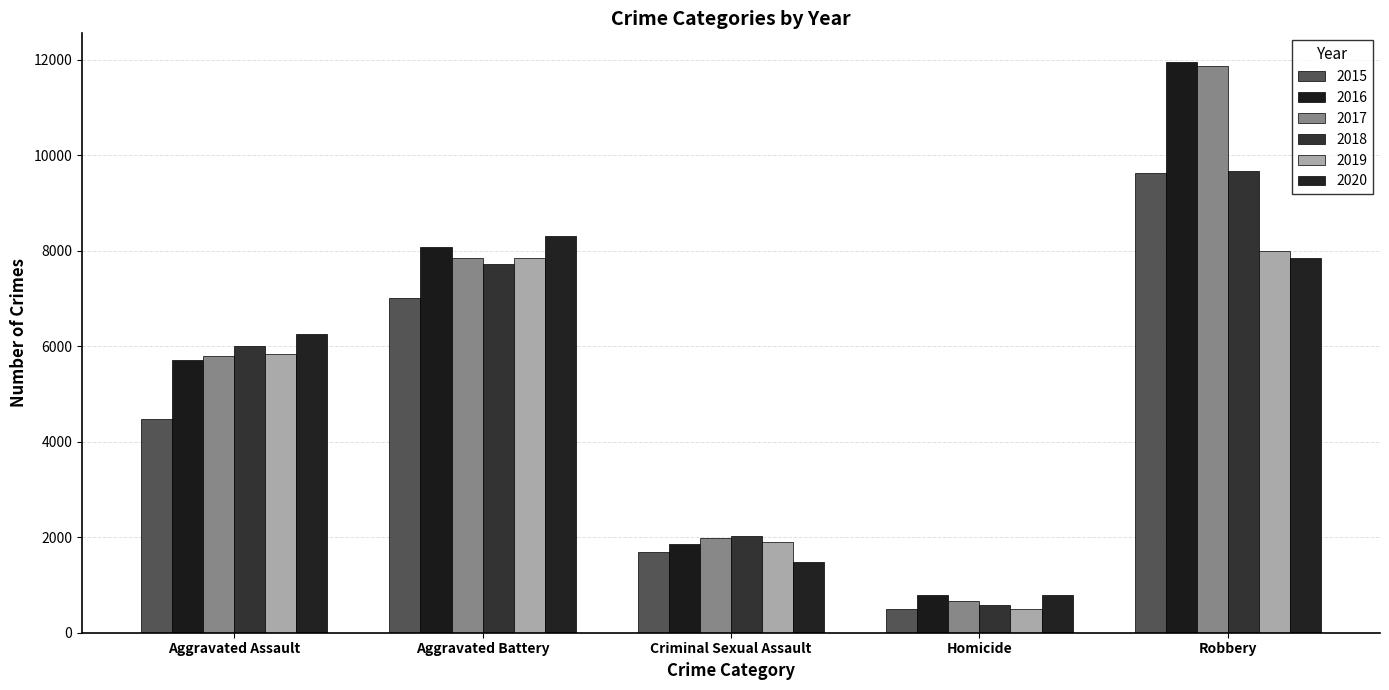

Rank the series by their maximum value, from highest to lowest.

2016, 2017, 2018, 2015, 2020, 2019